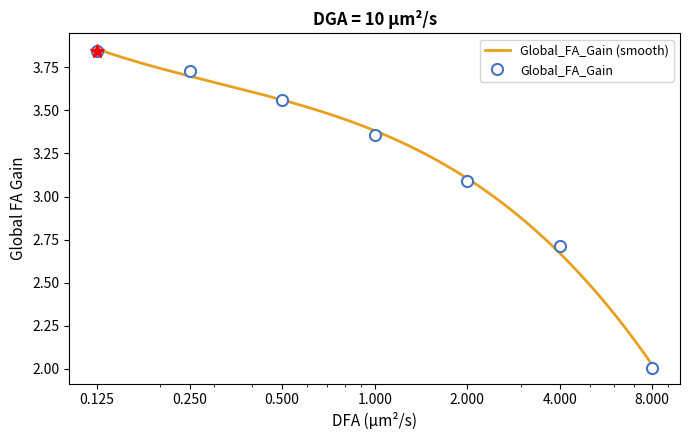

What is the difference between the maximum and minimum values?

1.8